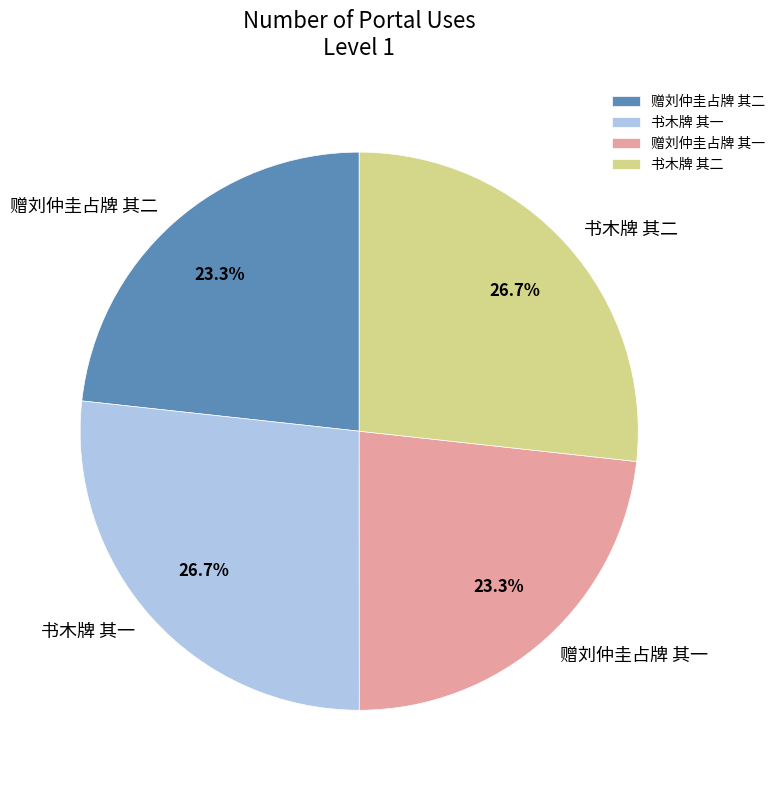

To the nearest percent, what is the difference between the largest and smallest slice percentages?

3%